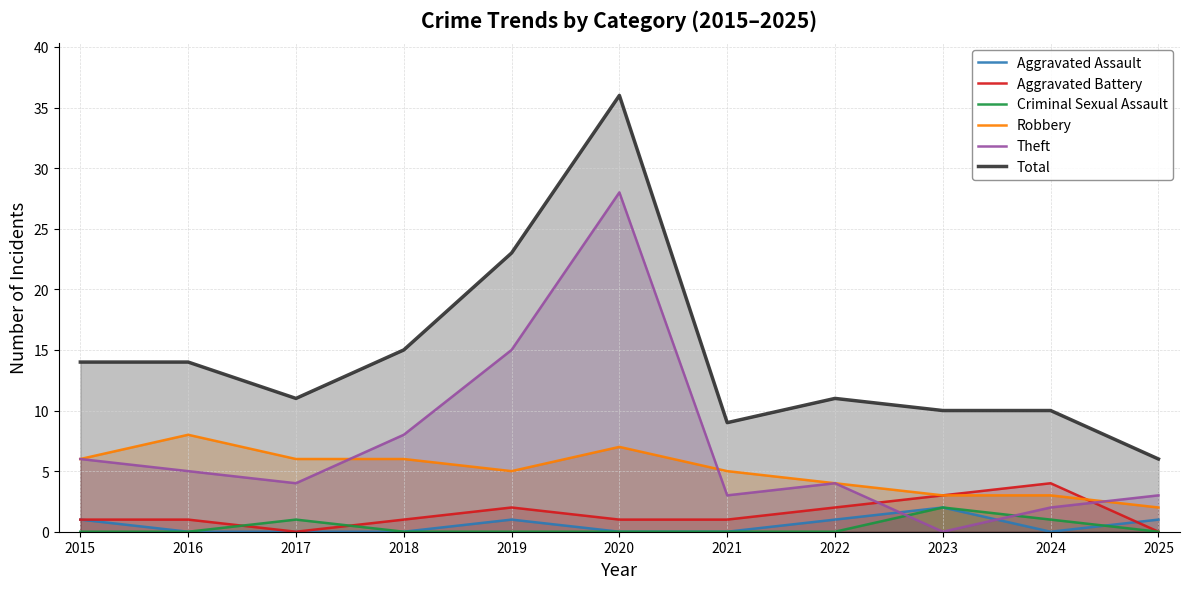

What is the value of the Aggravated Battery point at the 9th from the left?

3